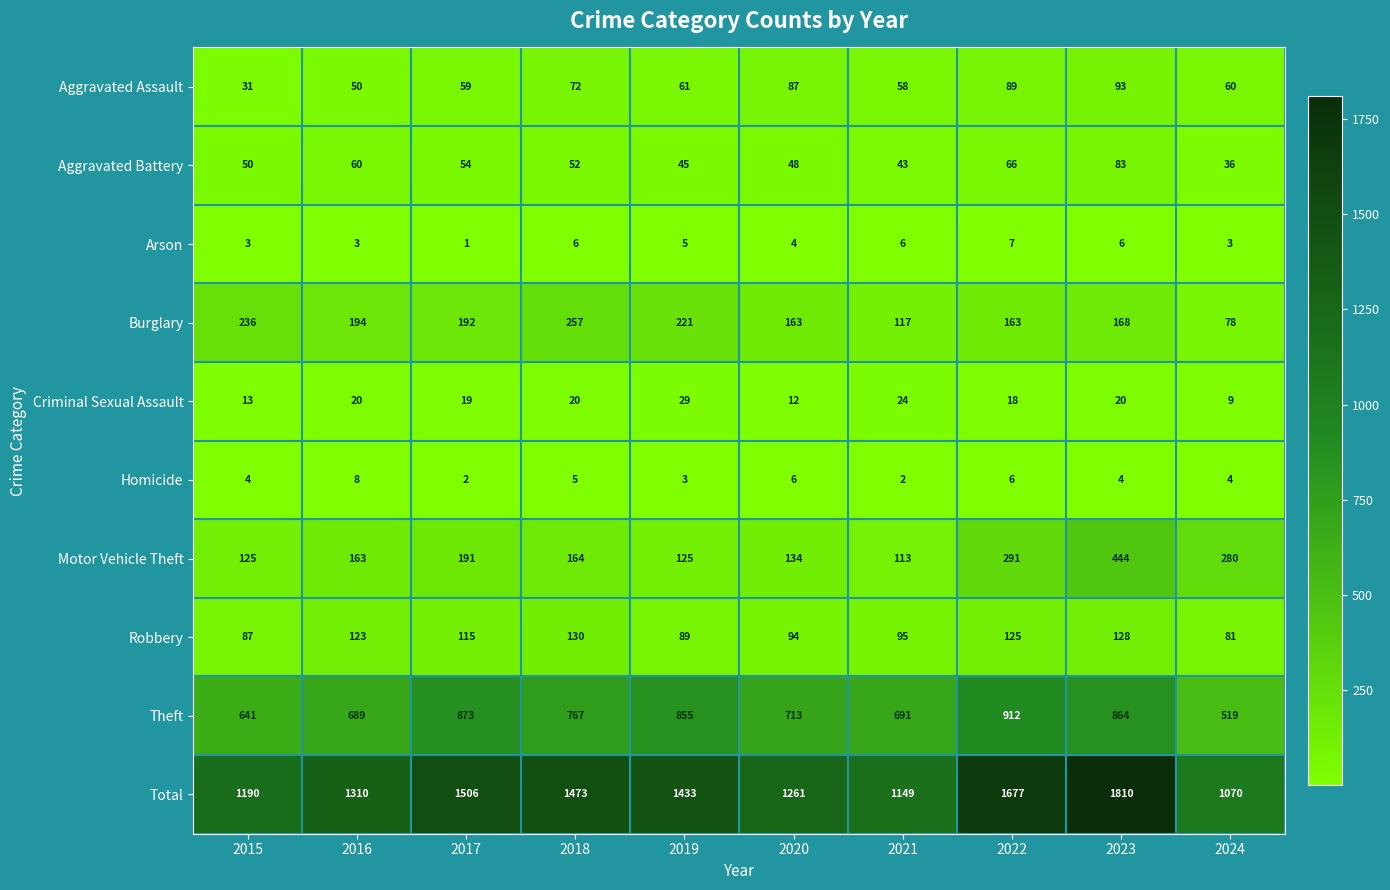

What is the difference between the maximum and minimum values in the Theft series?

393